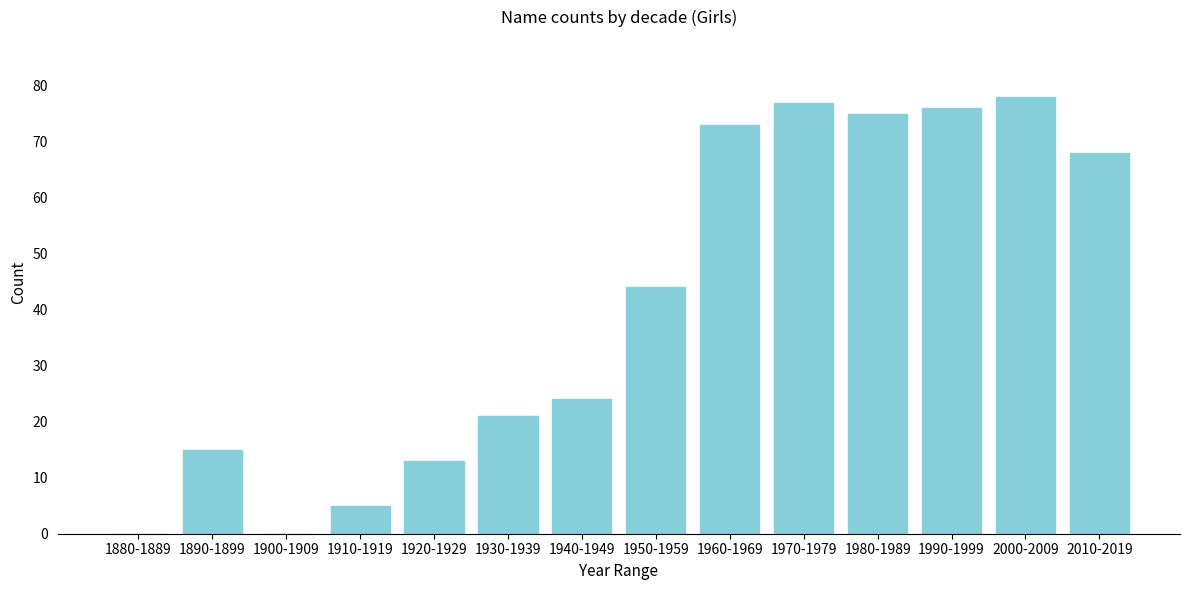

Reading right to left, transcribe all the data shown in this chart.

2010-2019=68	2000-2009=78	1990-1999=76	1980-1989=75	1970-1979=77	1960-1969=73	1950-1959=44	1940-1949=24	1930-1939=21	1920-1929=13	1910-1919=5	1900-1909=0	1890-1899=15	1880-1889=0